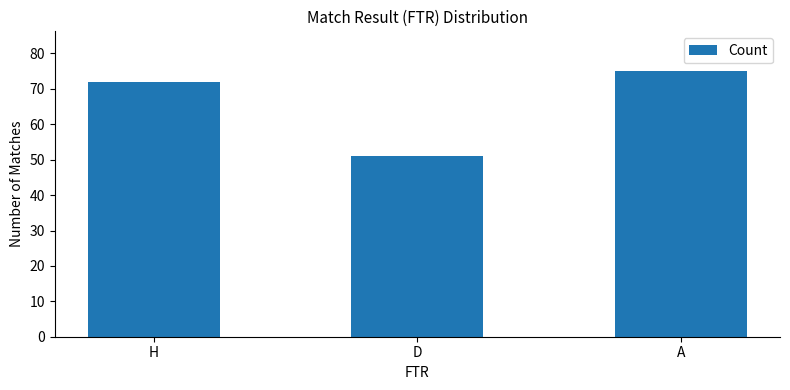

List the labels in order of value, largest first.

A, H, D